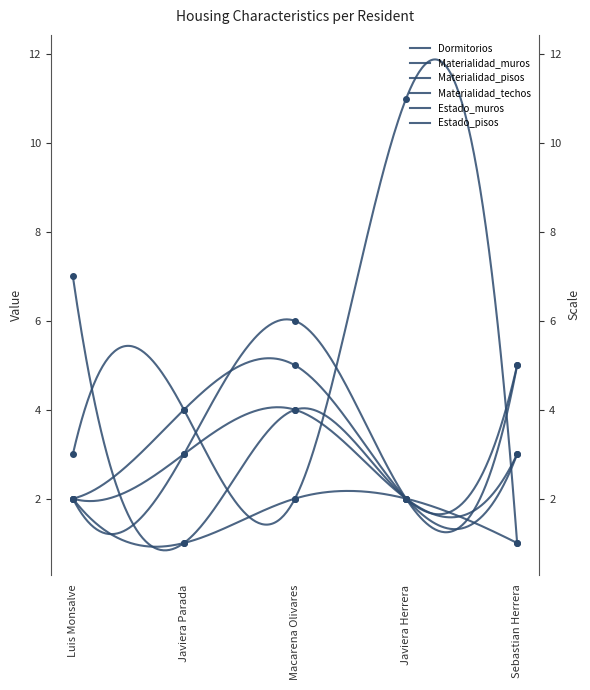

What is the label of the 5th point from the left?

Sebastian Herrera